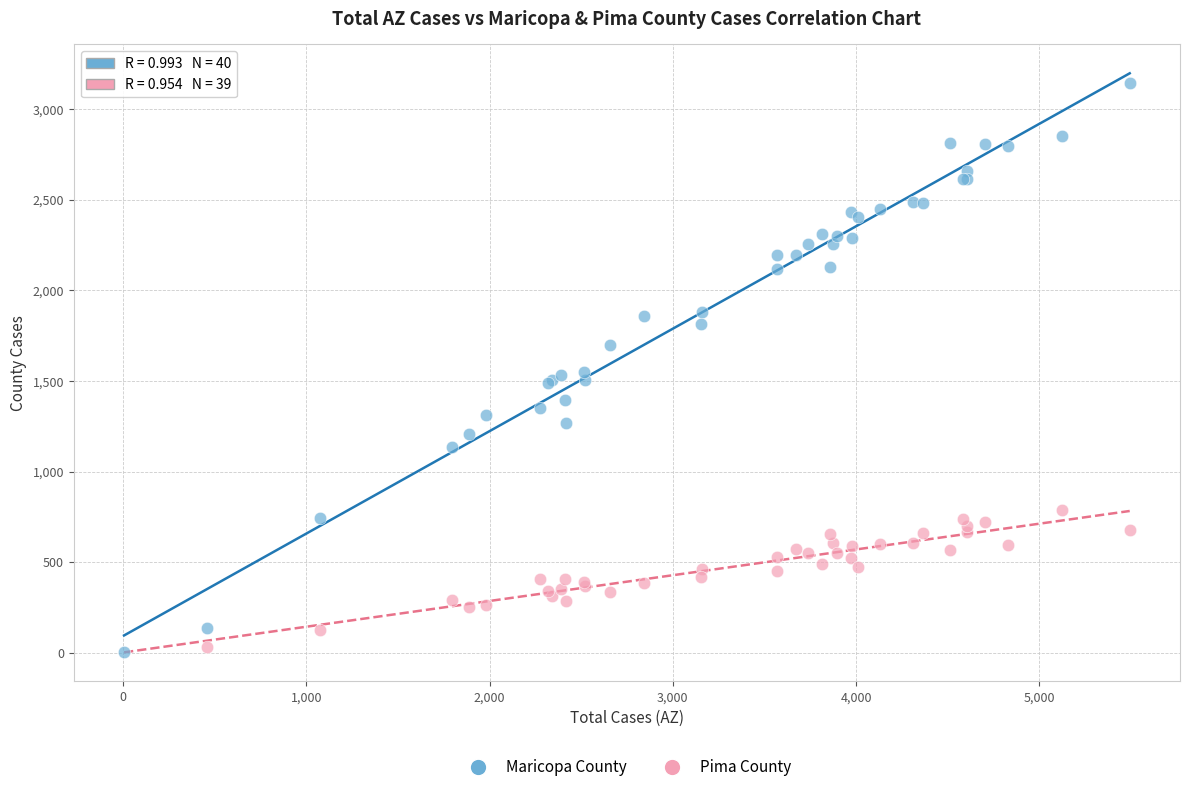

Which series reaches the maximum Y coordinate?

Maricopa County